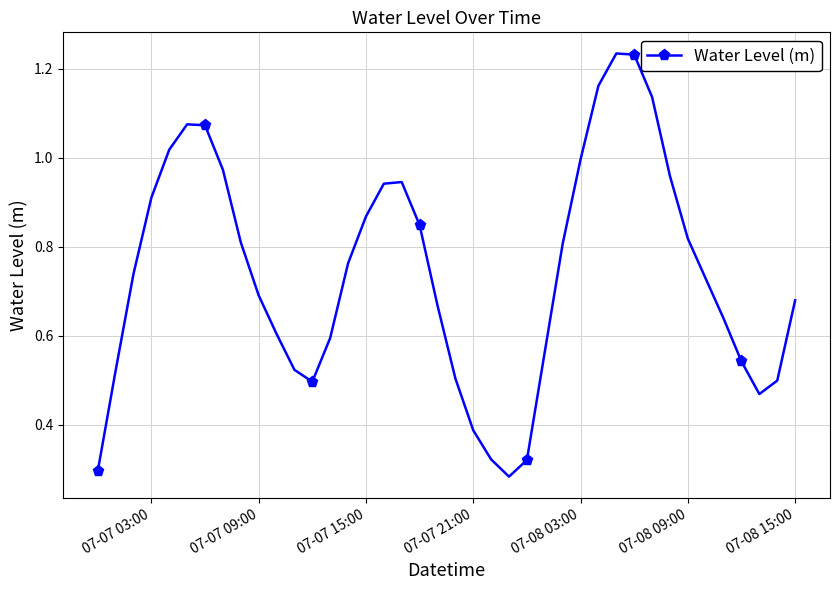

What is the sum of all values?

29.6